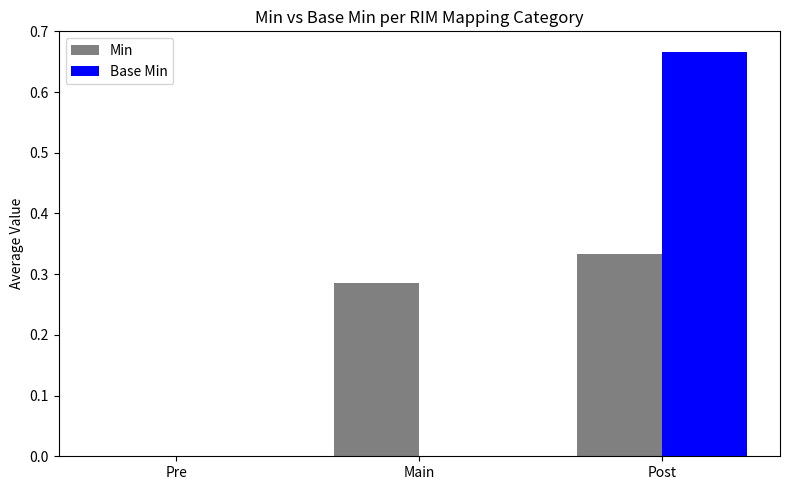

What is the average value of the Min series?

0.2